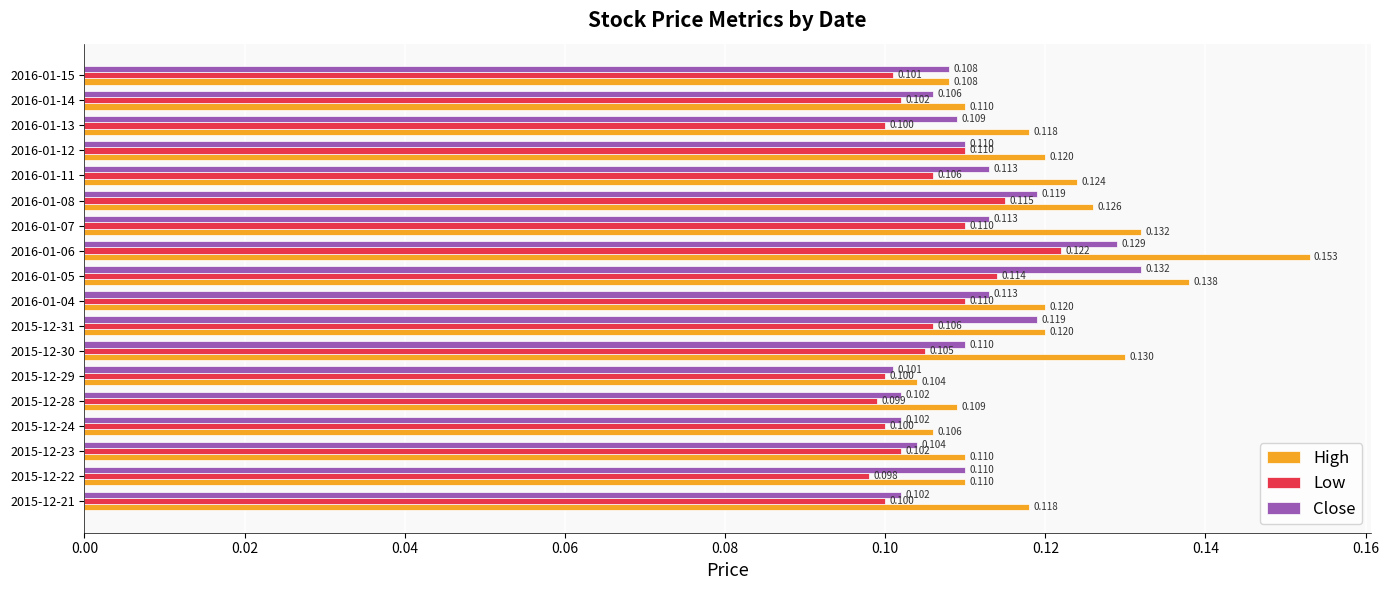

Is the value of Low at 2016-01-15 greater than the value of High at 2016-01-13?

No